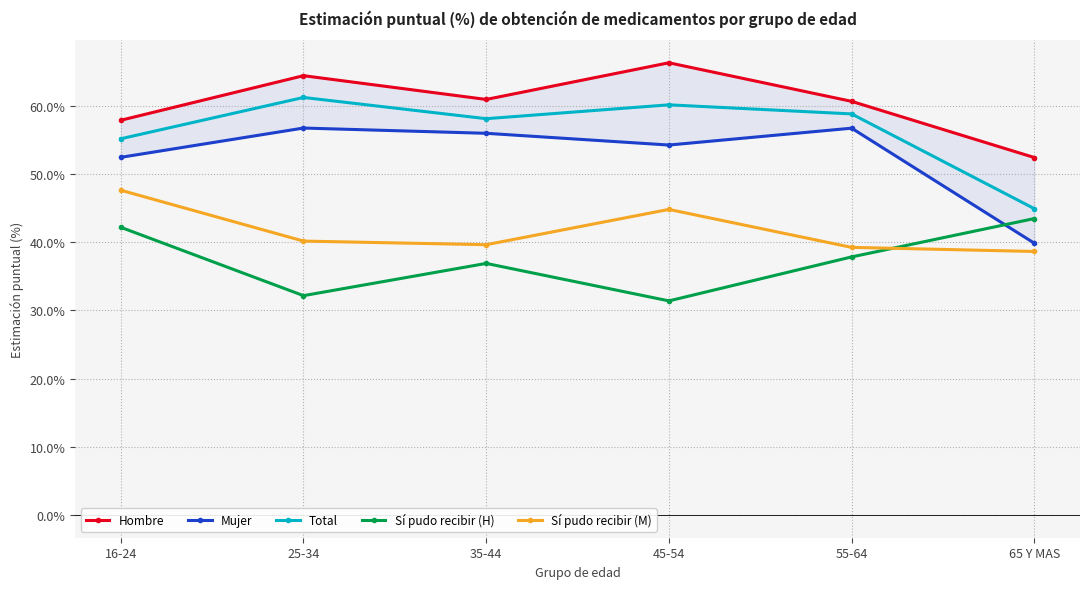

Count the number of data series in this chart.

5